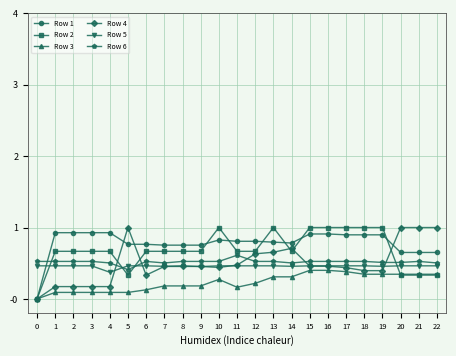

What is the highest value of the Row 4 series?

1.0